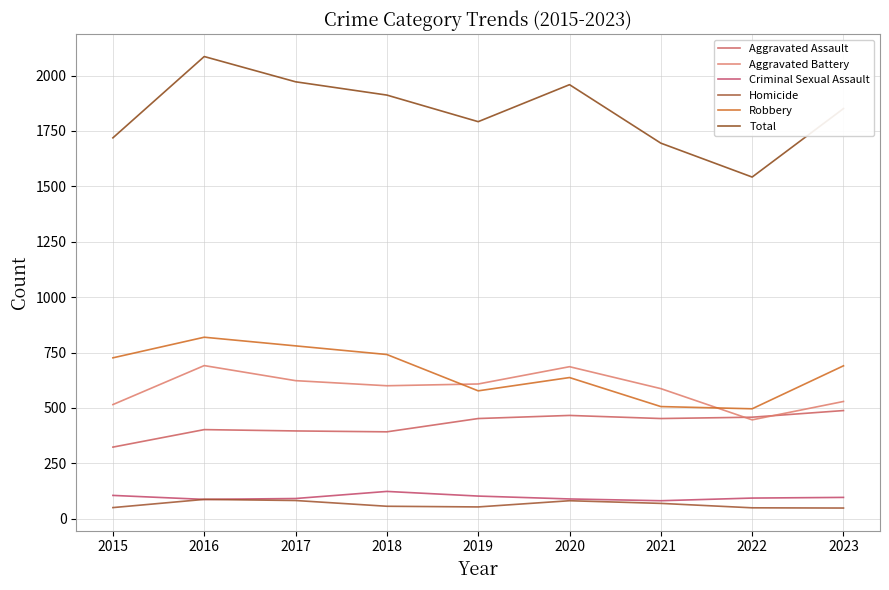

True or false: Total has a value of 2477 at 2022.

False